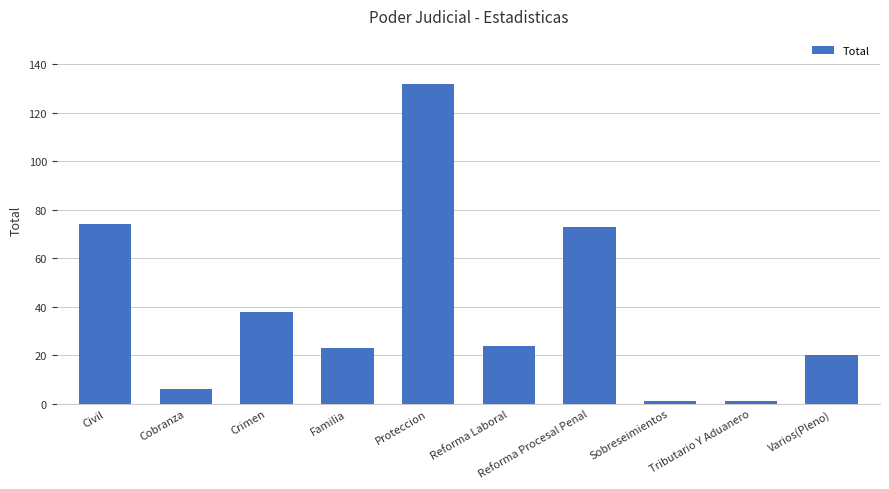

What is the label of the 3rd bar from the left?

Crimen